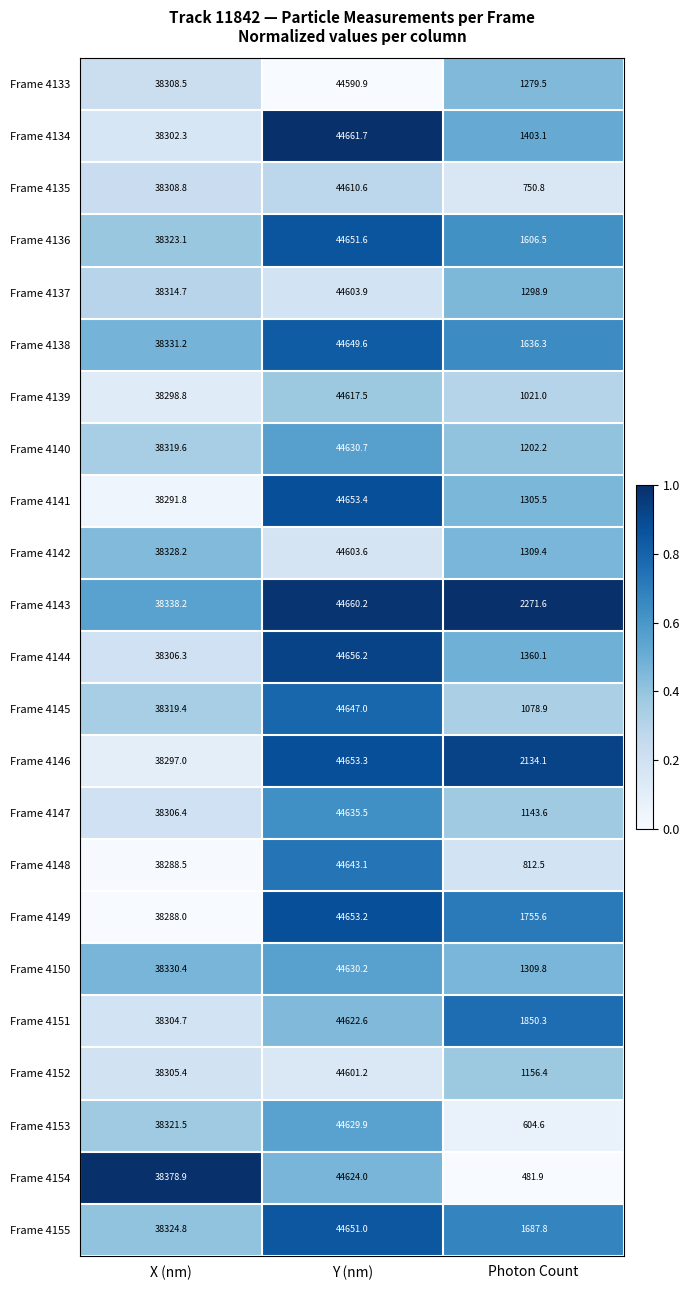

At which category is the sum across all series the highest?

Y (nm)